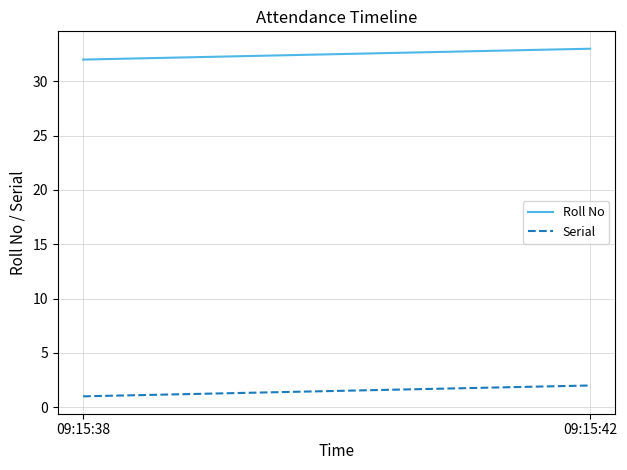

What is the value of the Serial point at the 1st from the left?

1